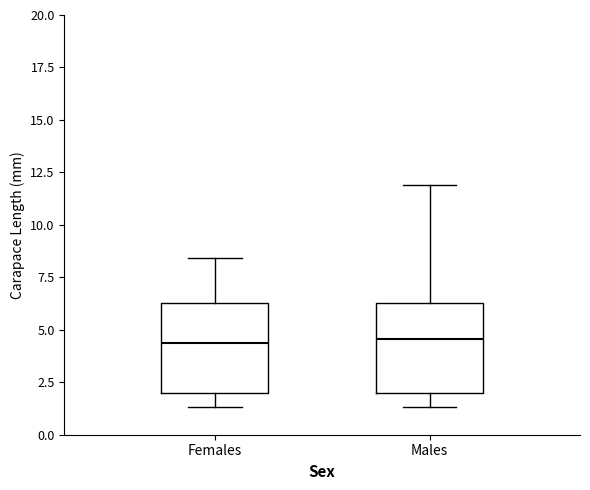

Reading left to right, read every box against the y-axis: the position of its median line, the range the box covers, and the ends of its whiskers. The values are not printed on the chart, so give them approximately, as read against the axis.

Females: median 4.5, box 2.0 to 6.5, whiskers 1.5 to 8.5
Males: median 4.5, box 2.0 to 6.5, whiskers 1.5 to 12.0